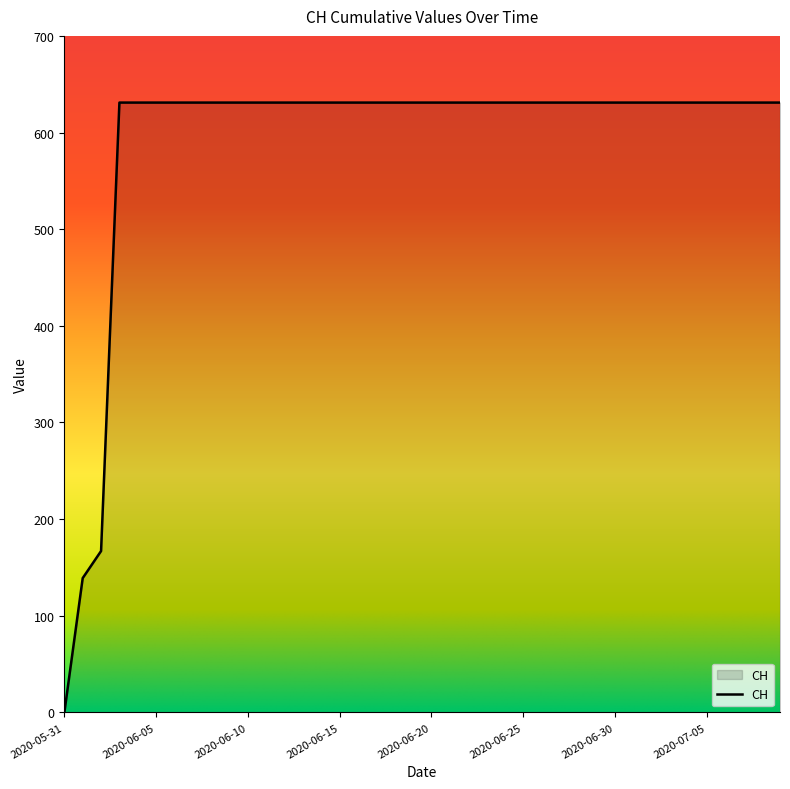

How many positive values are there?

39